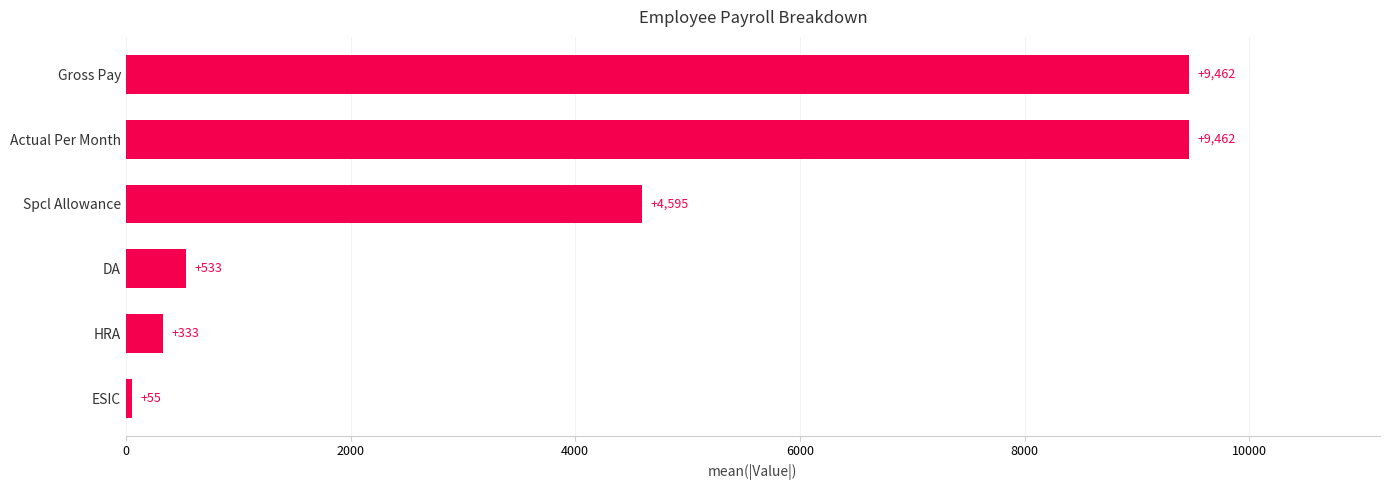

Between Gross Pay and ESIC, which is larger?

Gross Pay